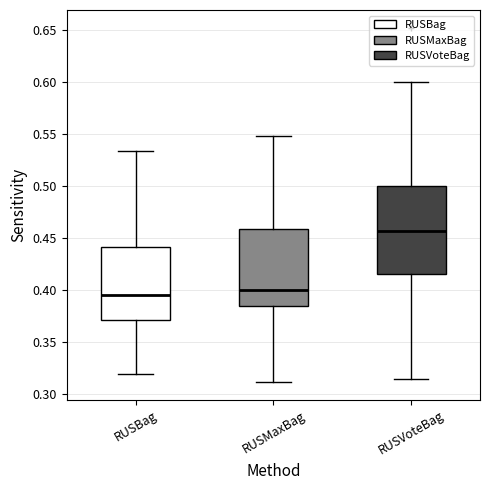

Reading left to right, transcribe this box plot: for each box, give where its median line is, the range the box spans, and where its two whiskers end, as read against the y-axis. The values are not printed on the chart, so give them approximately, as read against the axis.

RUSBag: median 0.395, box 0.370 to 0.440, whiskers 0.320 to 0.535
RUSMaxBag: median 0.400, box 0.385 to 0.460, whiskers 0.310 to 0.550
RUSVoteBag: median 0.455, box 0.415 to 0.500, whiskers 0.315 to 0.600